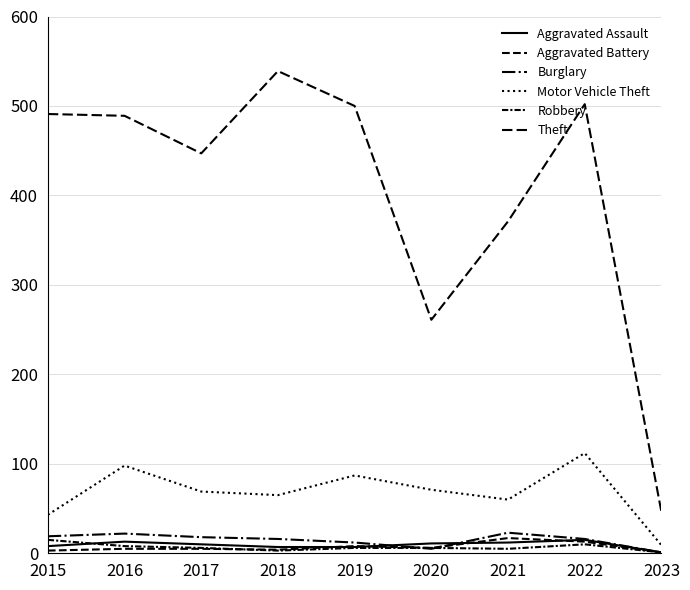

How many lines are shown in the chart?

6